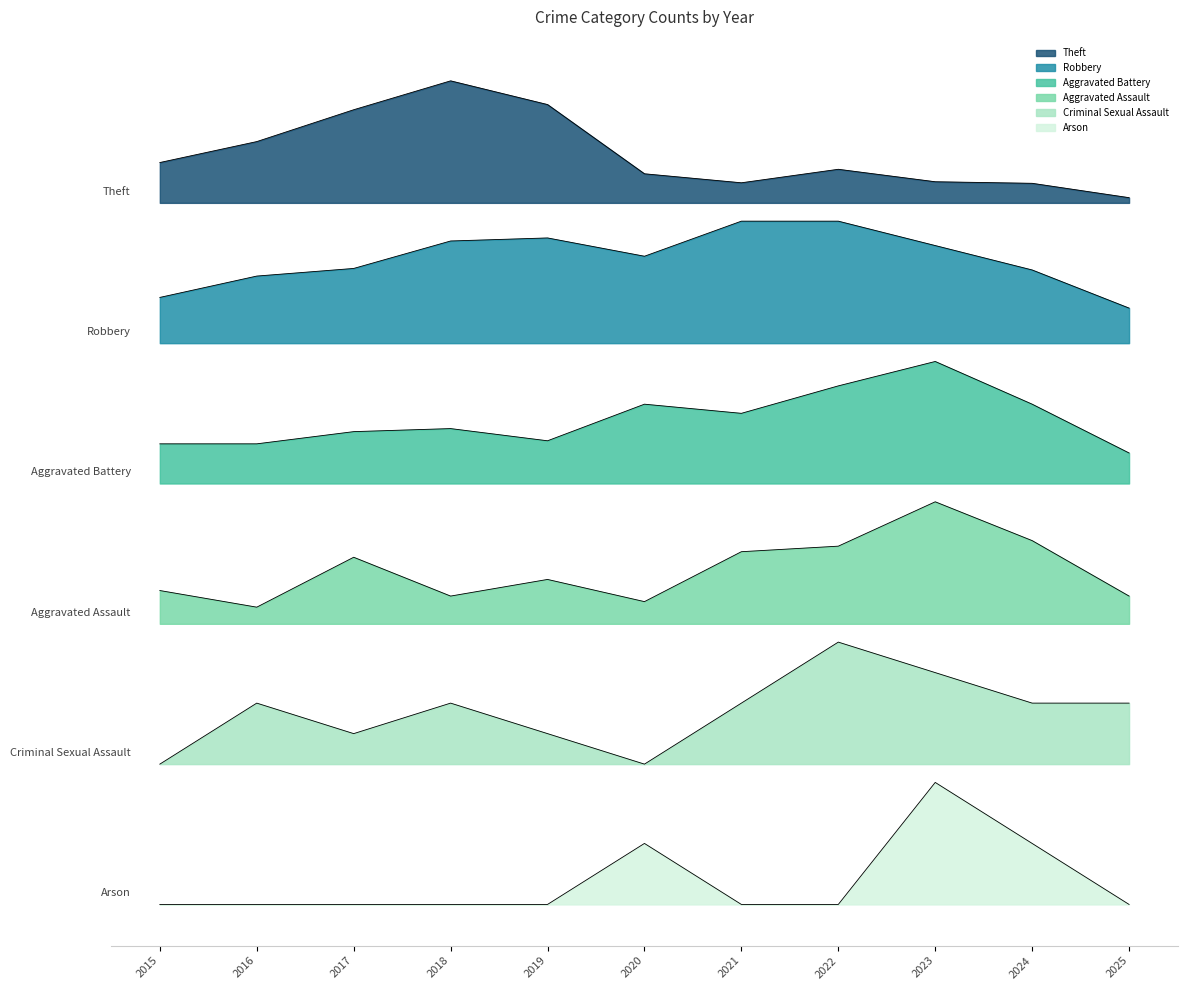

Which series has the largest total across all categories?

Theft